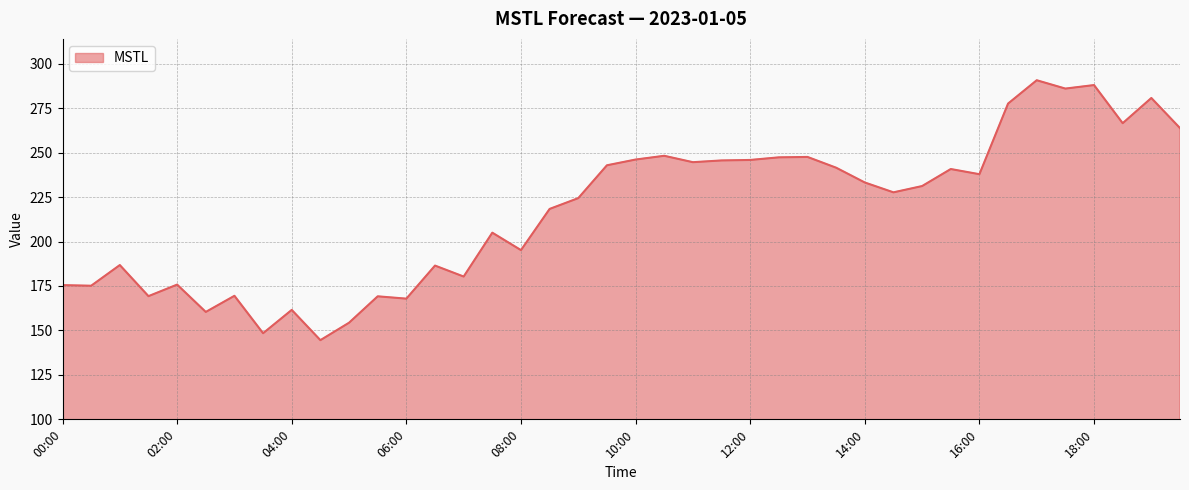

What is the greatest value displayed?

290.7